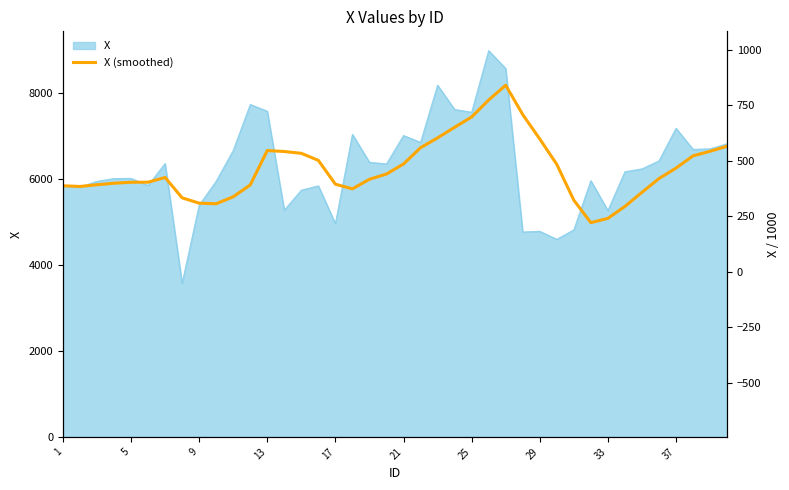

True or false: the data shows 6353.2 at 21.

True